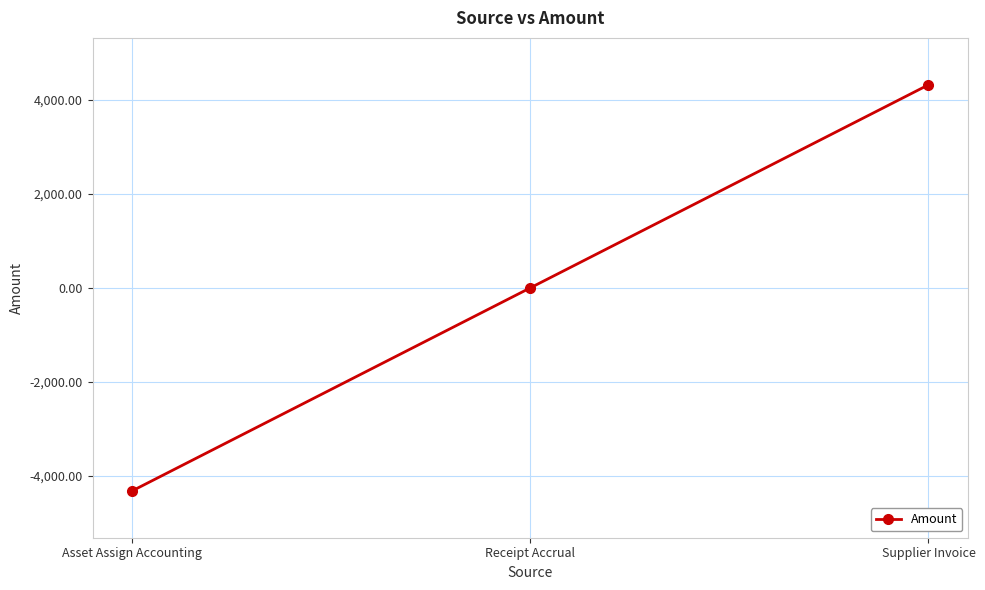

What is the change in value from Asset Assign Accounting to Receipt Accrual?

+4325.6